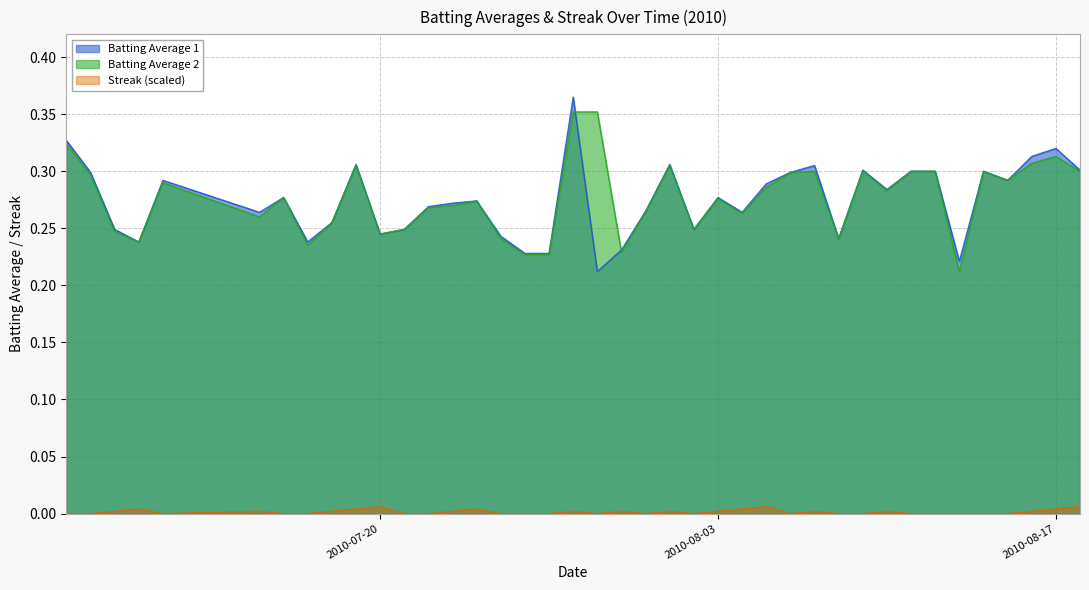

The Batting Average 1 series shows 0.3 at 2010-08-11. True or false?

True